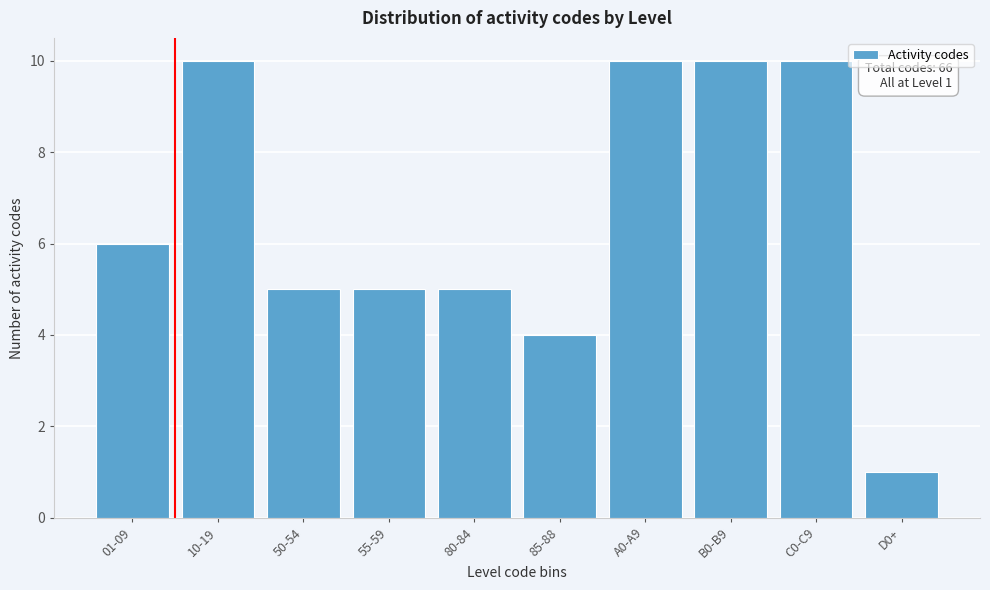

Reading left to right, what are all the values shown in this chart?

6	10	5	5	5	4	10	10	10	1